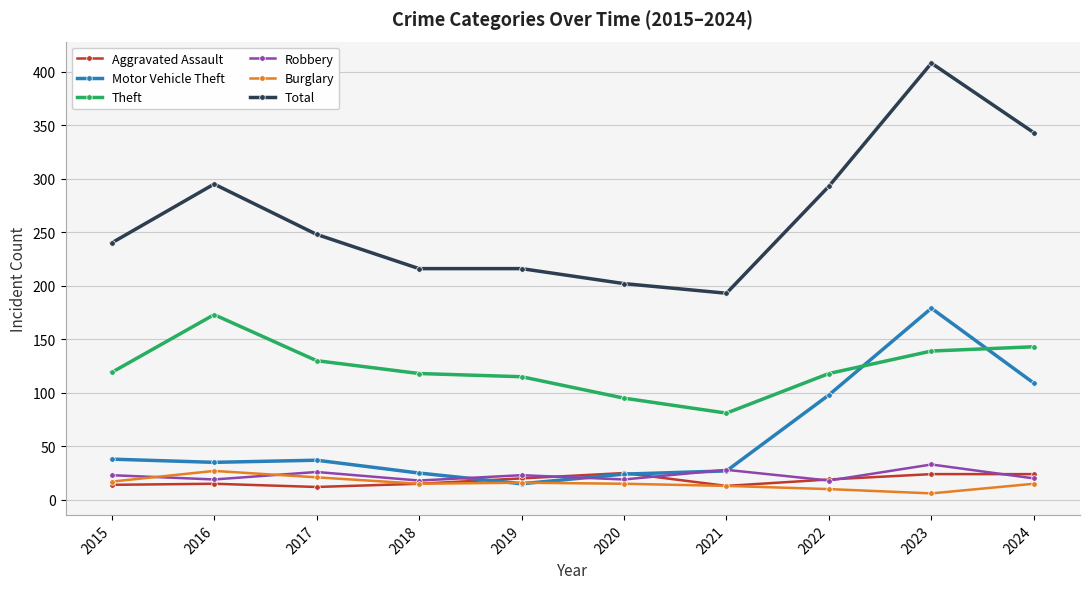

What is the difference between the maximum and minimum values in the Robbery series?

15